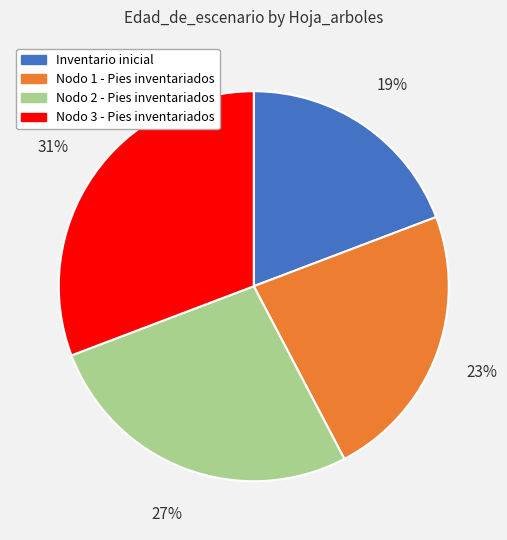

Combined, do Nodo 1 - Pies inventariados and Inventario inicial account for over 50%?

No